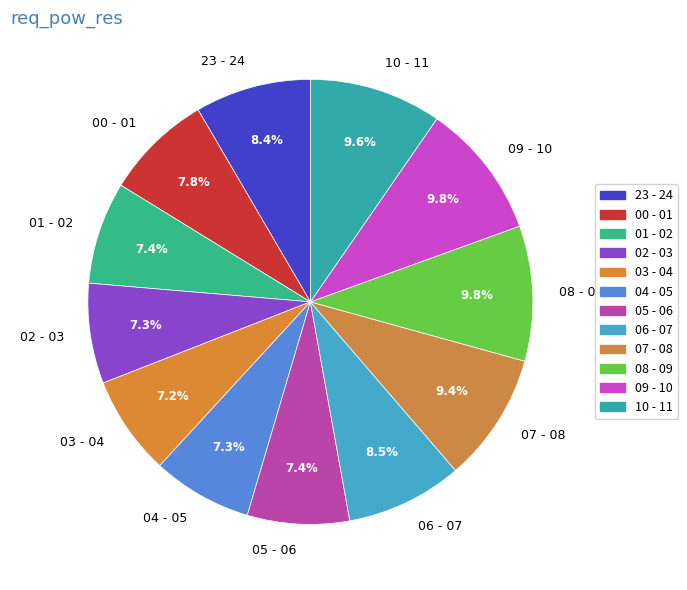

How many slices are in this pie chart?

12